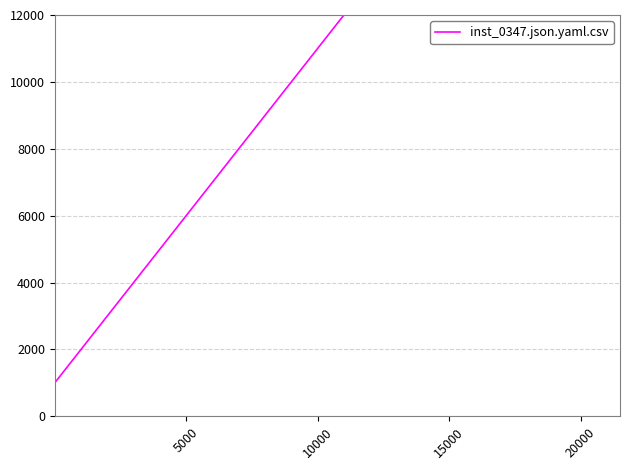

How many values exceed 13000?

11